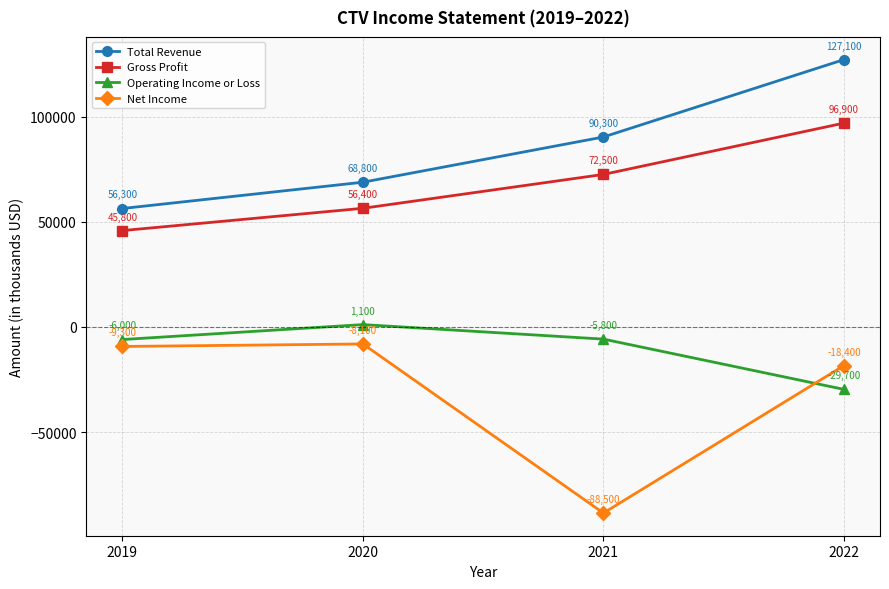

How many values in Operating Income or Loss are below zero?

3